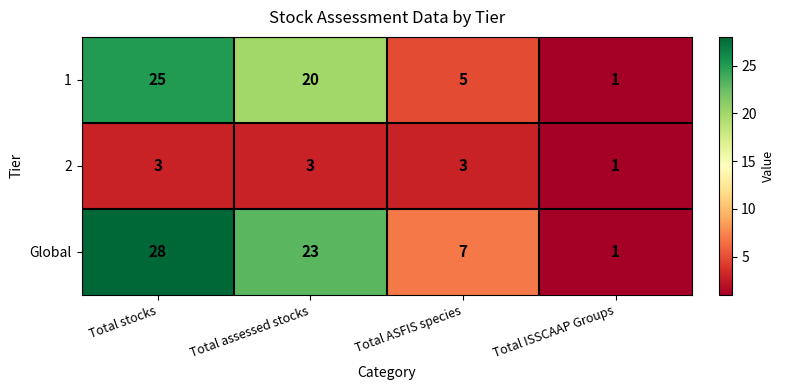

List the series in order of their peak value, lowest first.

2, 1, Global